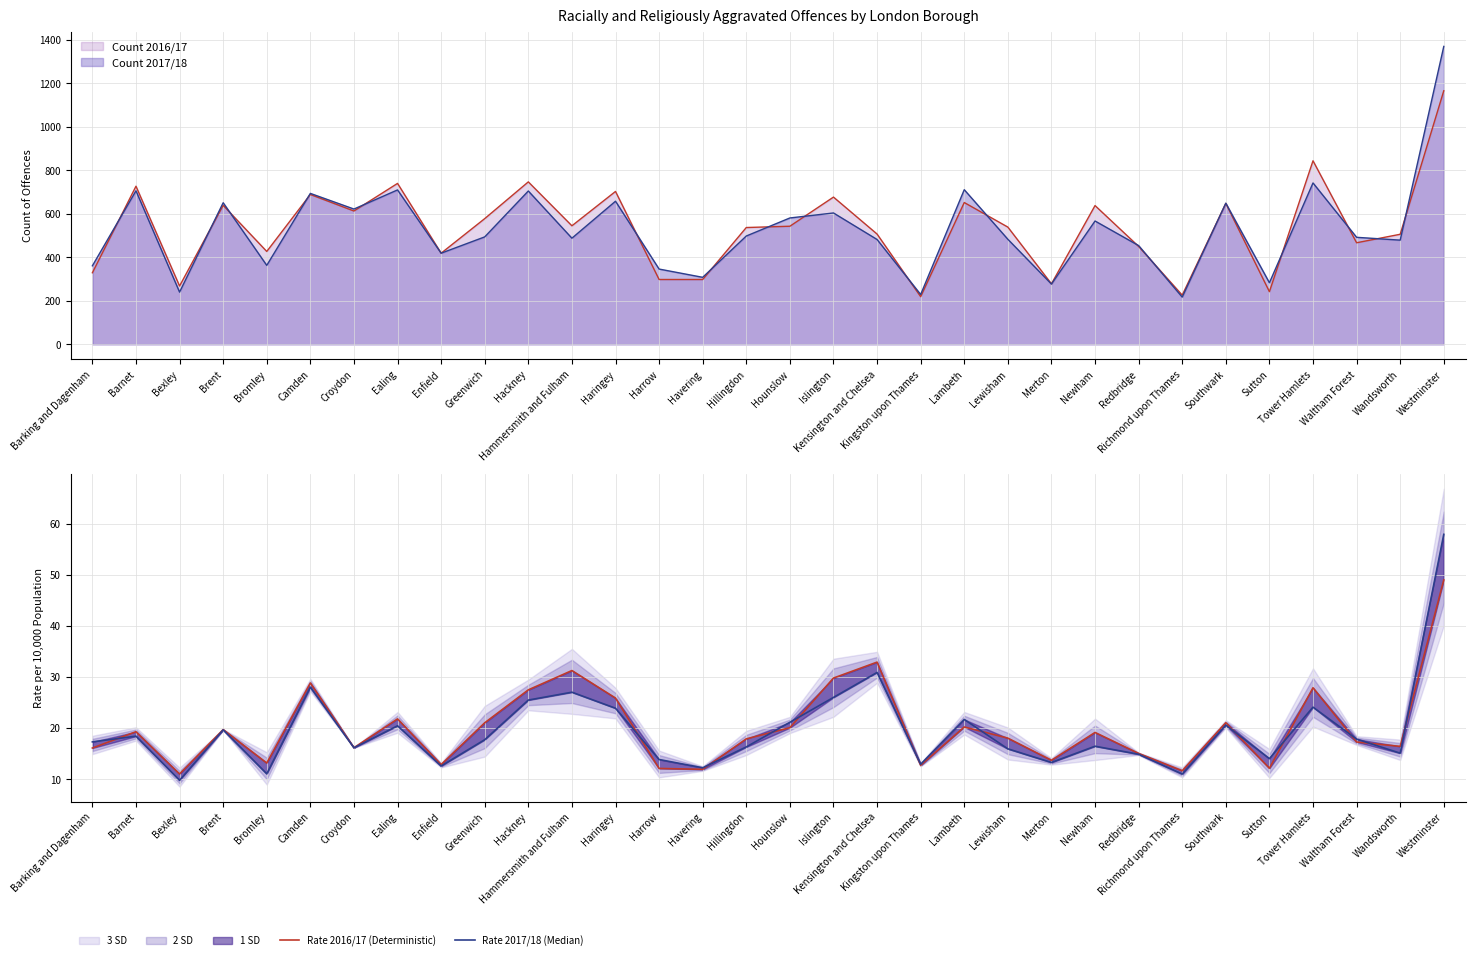

What is the maximum value for Rate 2017/18 (Median)?

57.9